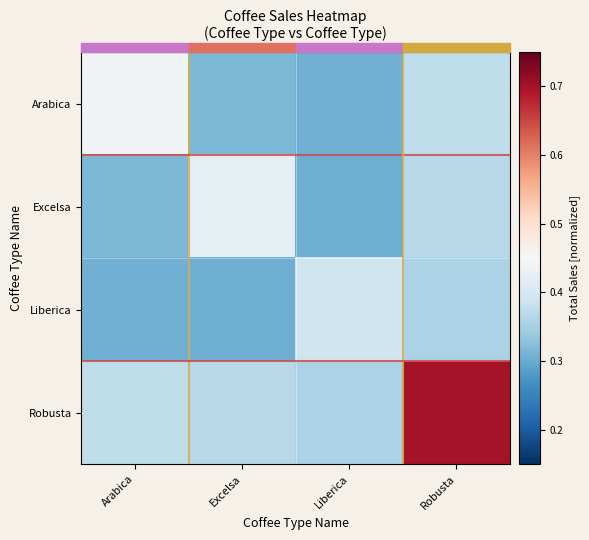

At which category is the sum across all series the highest?

Robusta